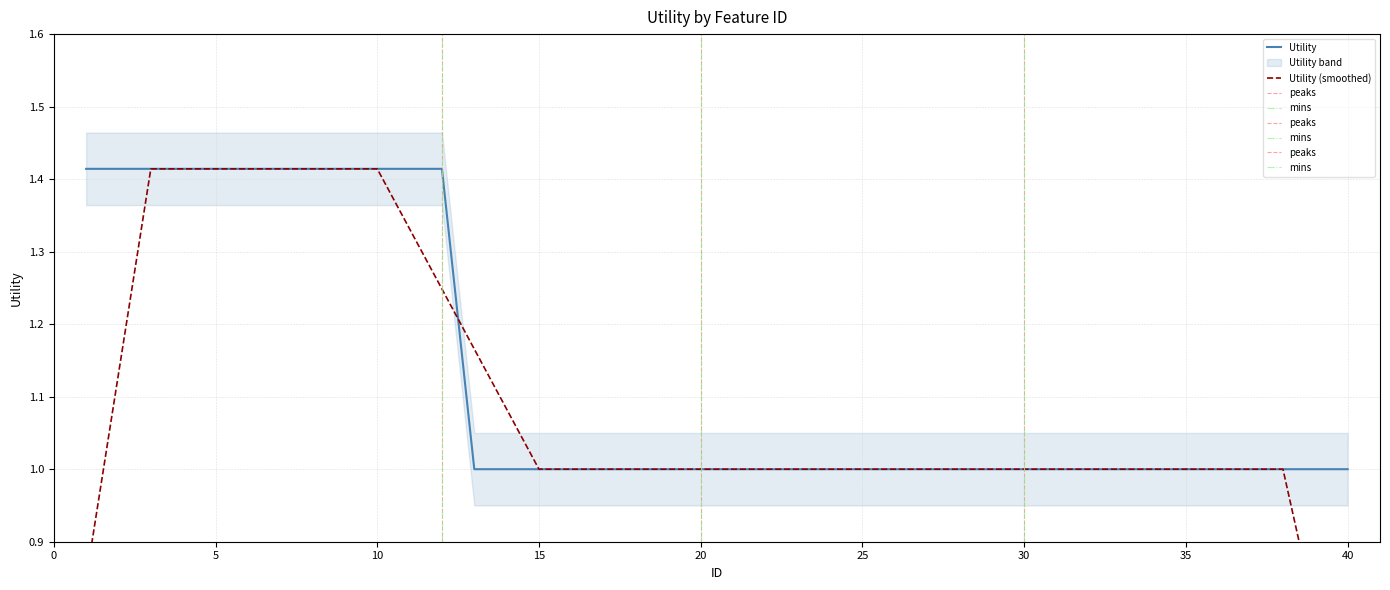

Reading left to right, transcribe all the data shown in this chart.

1=1.4	2=1.4	3=1.4	4=1.4	5=1.4	6=1.4	7=1.4	8=1.4	9=1.4	10=1.4	11=1.4	12=1.4	13=1.0	14=1.0	15=1.0	16=1.0	17=1.0	18=1.0	19=1.0	20=1.0	21=1.0	22=1.0	23=1.0	24=1.0	25=1.0	26=1.0	27=1.0	28=1.0	29=1.0	30=1.0	31=1.0	32=1.0	33=1.0	34=1.0	35=1.0	36=1.0	37=1.0	38=1.0	39=1.0	40=1.0